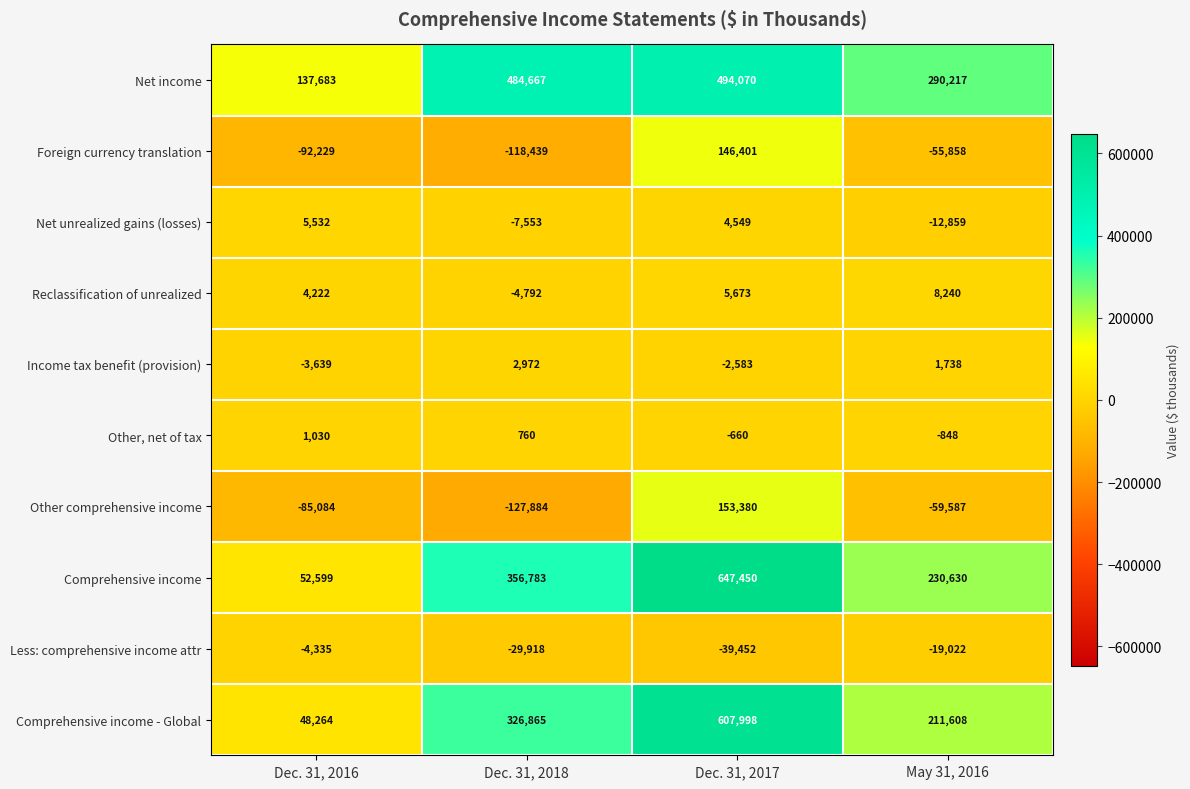

At which category is the sum across all series the highest?

Dec. 31, 2017